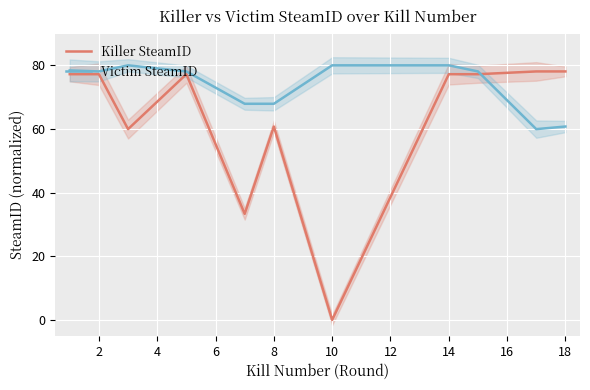

The value of Killer SteamID at 18 is 38.6. True or false?

False